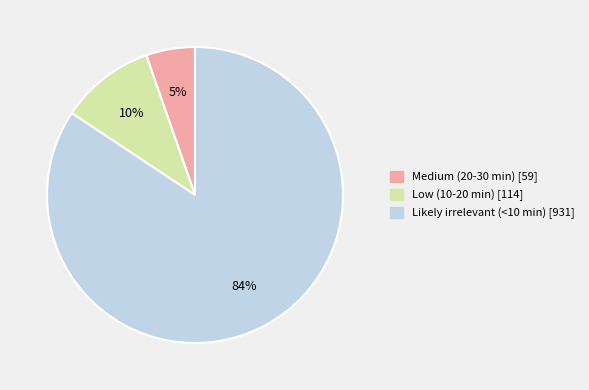

Combined, do Medium (20-30 min) and Likely irrelevant (<10 min) account for over 50%?

Yes